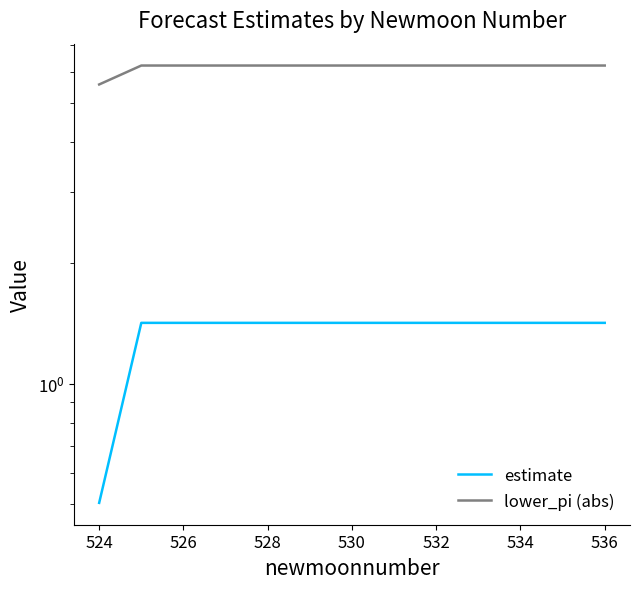

At how many categories does at least one series exceed 1?

13